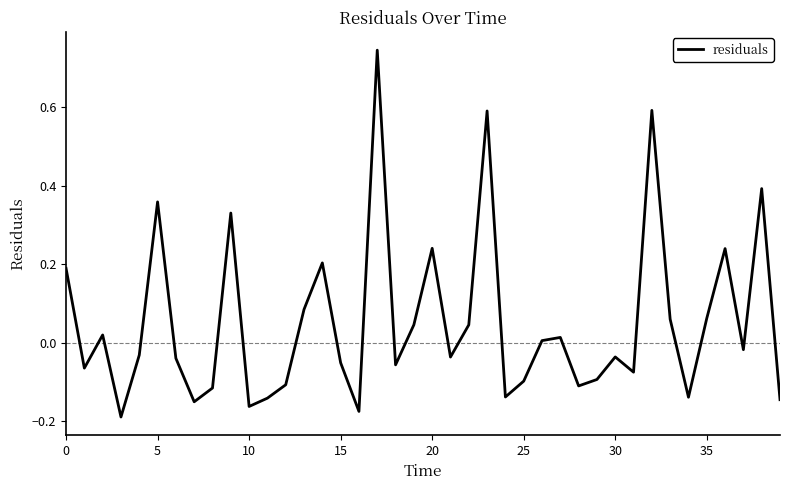

What is the difference between the maximum and minimum values?

0.9